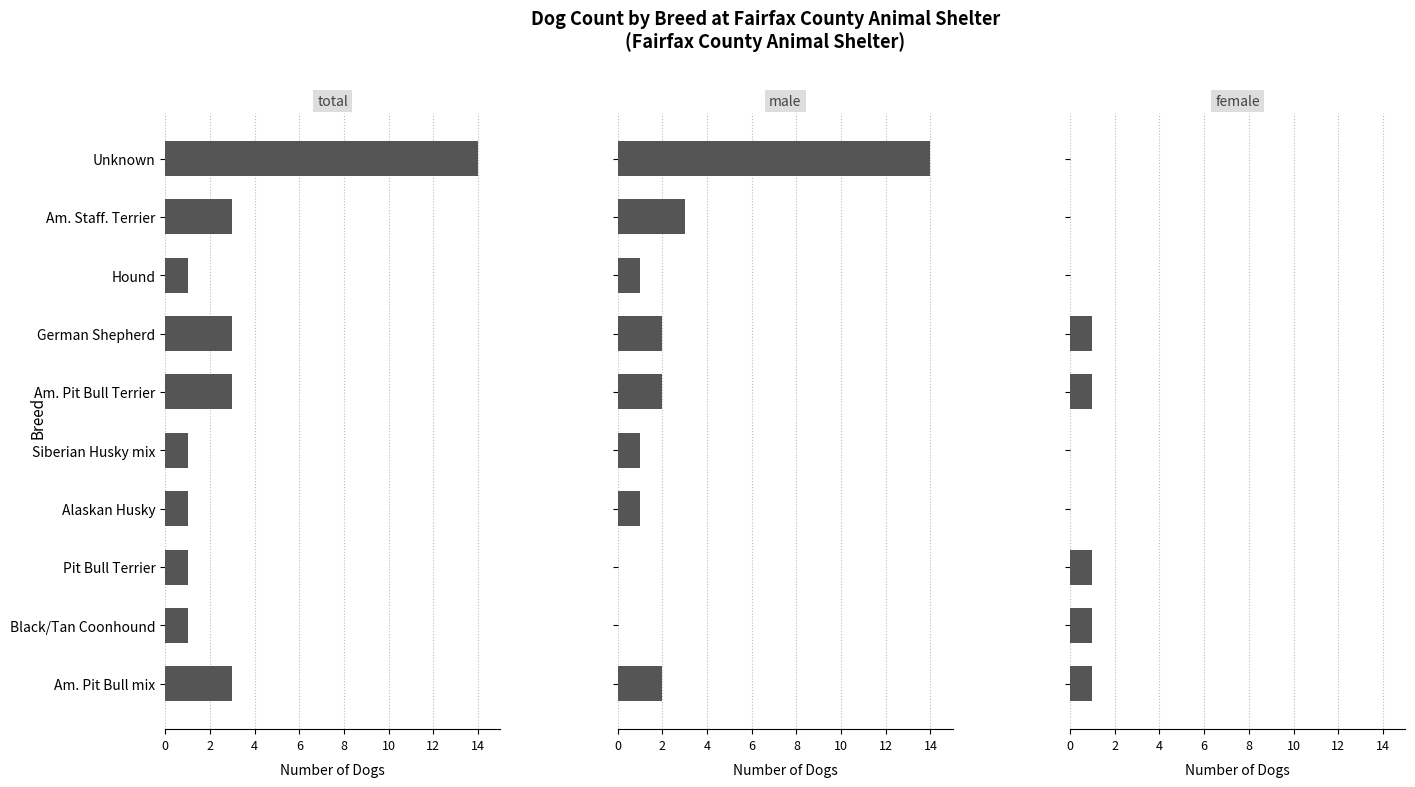

What is the difference between the male values at German Shepherd and Hound?

1